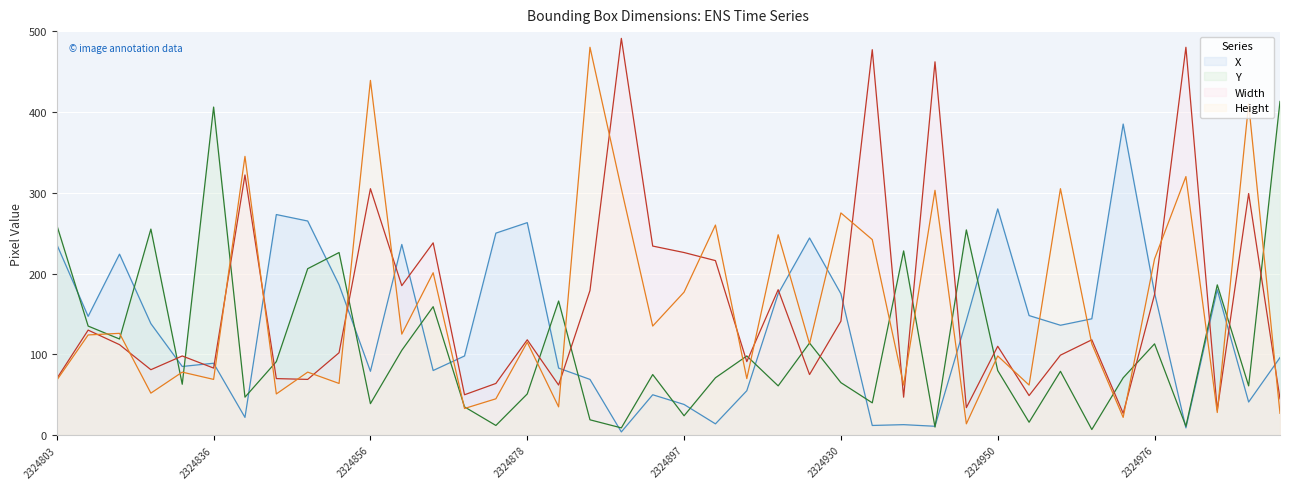

What value does the Width series have at 2324961, to the nearest 5?

120